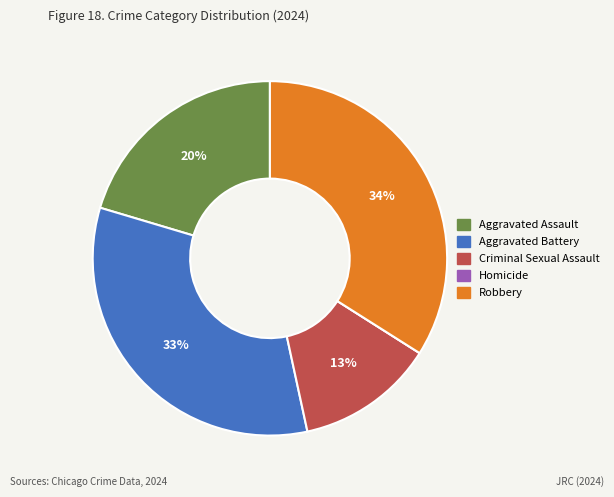

What percentage is the Aggravated Assault slice, to the nearest percent?

20%